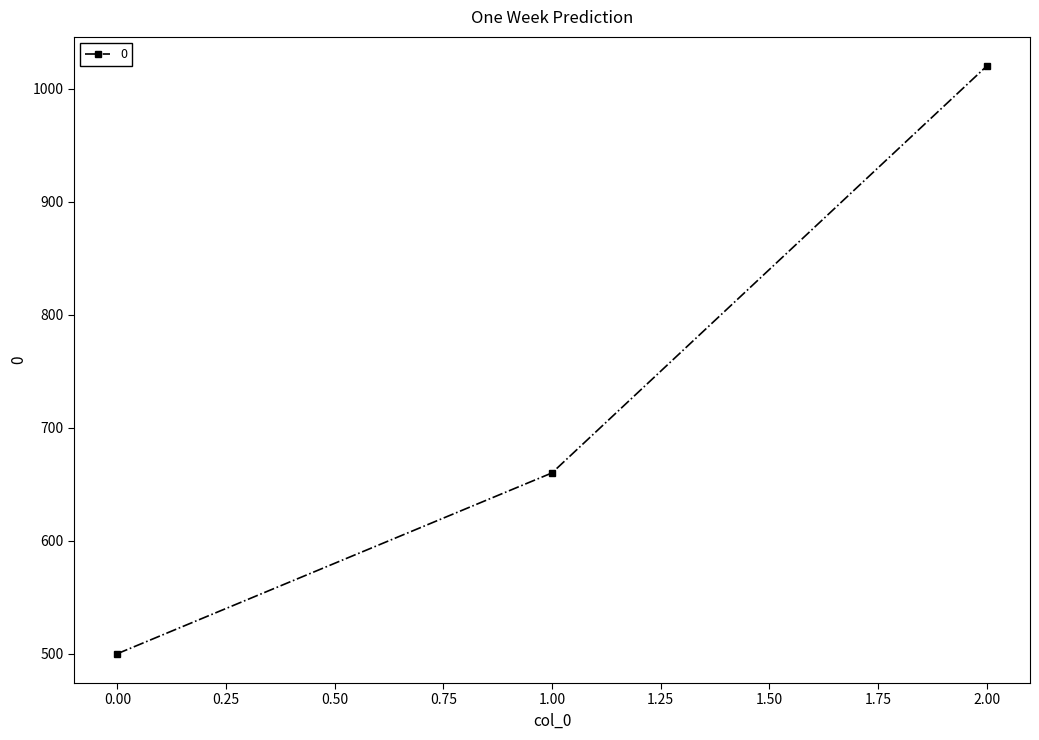

List the labels in order of value, smallest first.

0.00, 1.00, 2.00